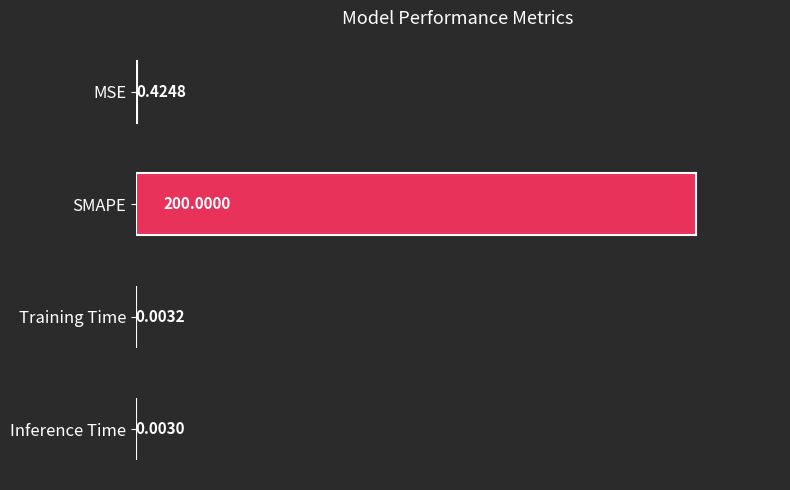

What is the change in value from SMAPE to Inference Time?

-200.0